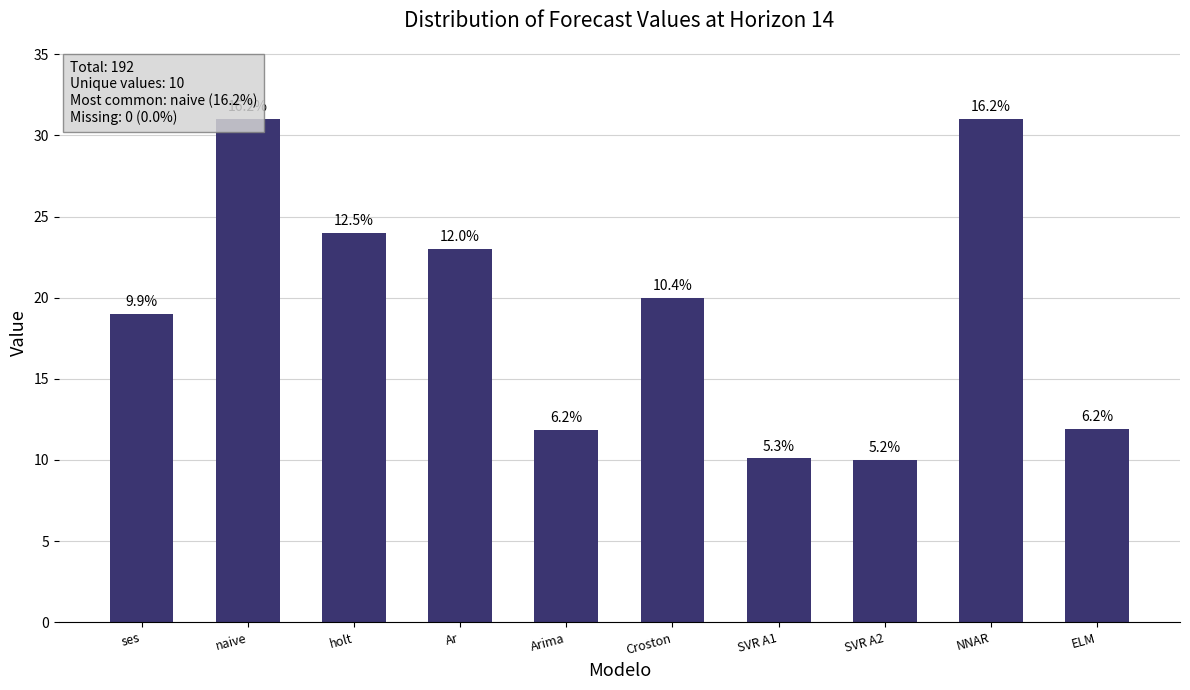

Rank the categories by value from highest to lowest.

naive, NNAR, holt, Ar, Croston, ses, ELM, Arima, SVR A1, SVR A2